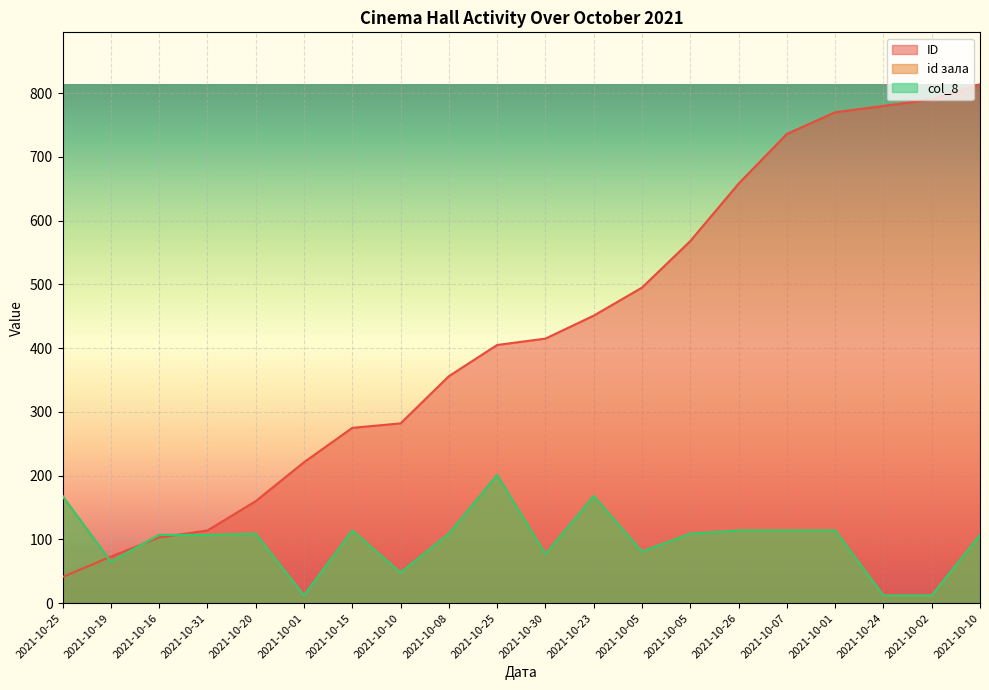

How many lines are shown in the chart?

3